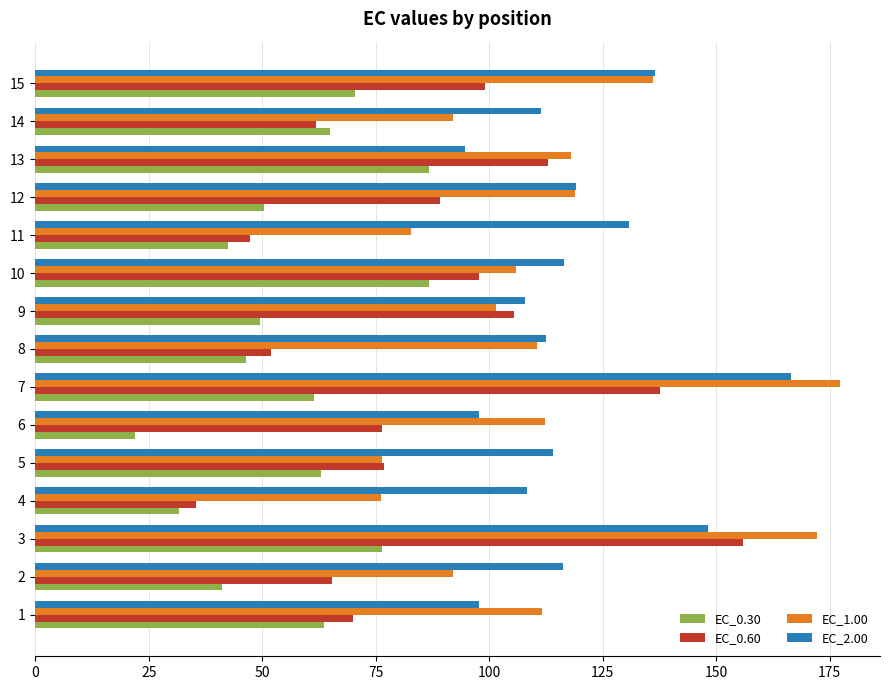

Read the EC_2.00 value at 3.

148.3